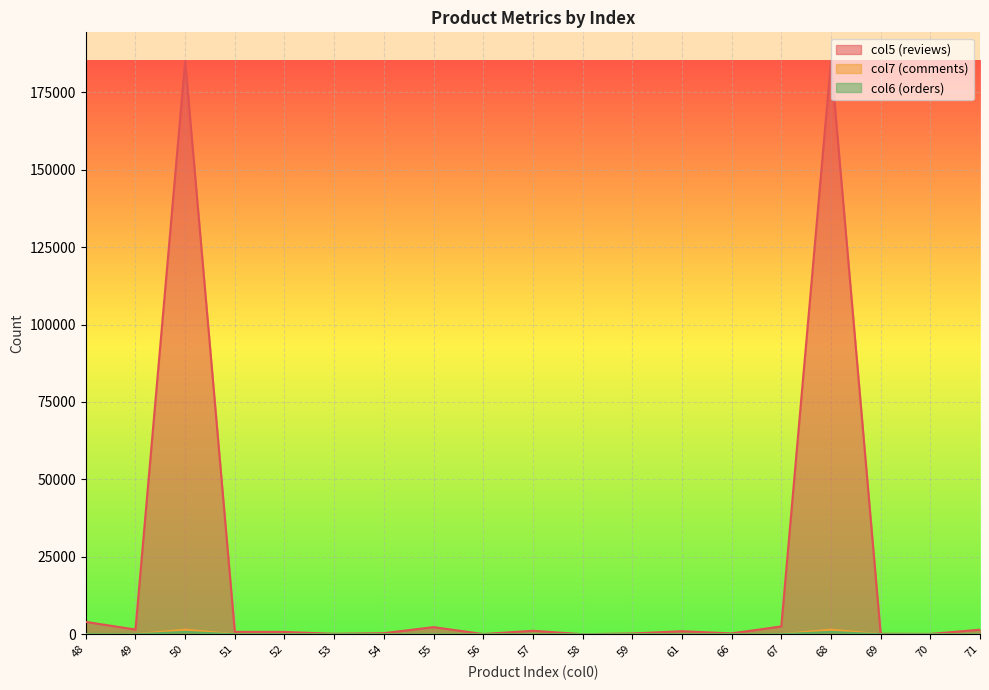

Where is col6 (orders) nearest to the value 377?

48